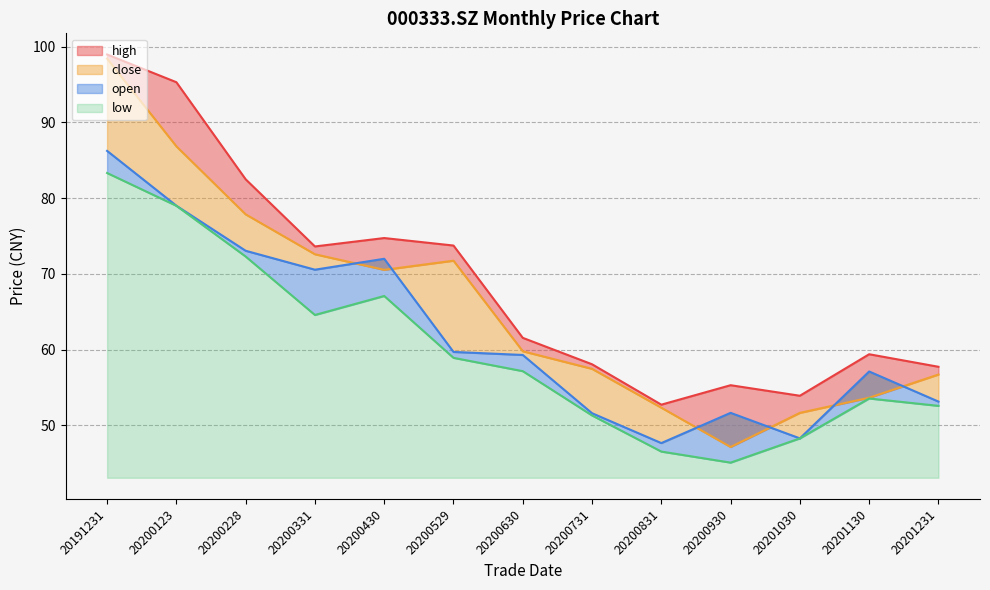

Reading left to right, transcribe all the data shown in this chart.

close: 20191231=98.4	20200123=86.8	20200228=77.9	20200331=72.6	20200430=70.5	20200529=71.8	20200630=59.8	20200731=57.5	20200831=52.3	20200930=47.1	20201030=51.7	20201130=53.6	20201231=56.7
open: 20191231=86.2	20200123=79.0	20200228=73.1	20200331=70.6	20200430=72.0	20200529=59.7	20200630=59.3	20200731=51.6	20200831=47.7	20200930=51.7	20201030=48.3	20201130=57.1	20201231=53.1
high: 20191231=99.0	20200123=95.3	20200228=82.5	20200331=73.6	20200430=74.7	20200529=73.8	20200630=61.6	20200731=58.1	20200831=52.7	20200930=55.3	20201030=53.9	20201130=59.4	20201231=57.7
low: 20191231=83.3	20200123=79.0	20200228=72.3	20200331=64.6	20200430=67.1	20200529=58.9	20200630=57.2	20200731=51.3	20200831=46.5	20200930=45.1	20201030=48.3	20201130=53.6	20201231=52.6